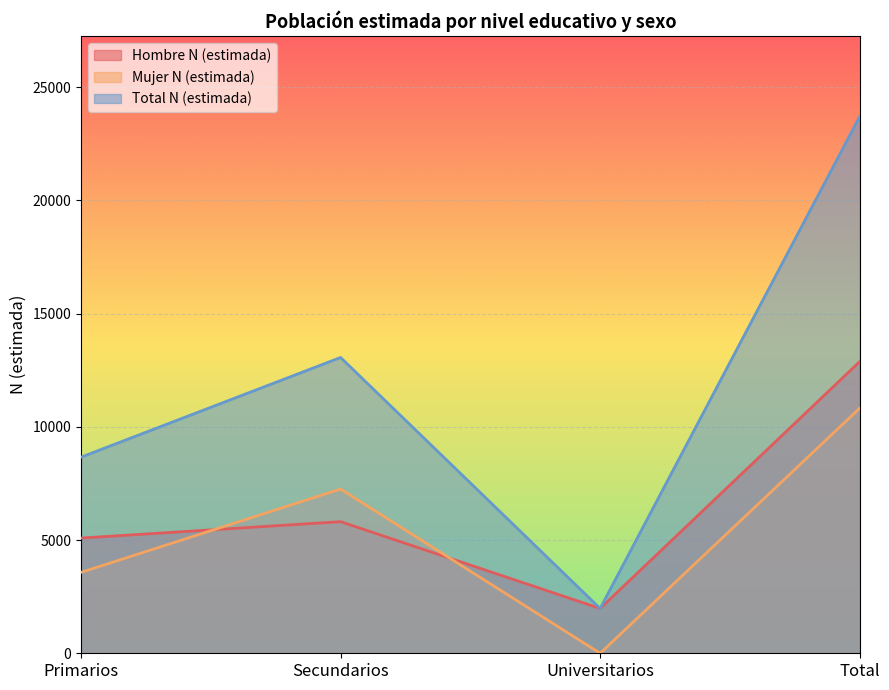

What are all the series names shown in the legend?

Hombre N (estimada), Mujer N (estimada), Total N (estimada)